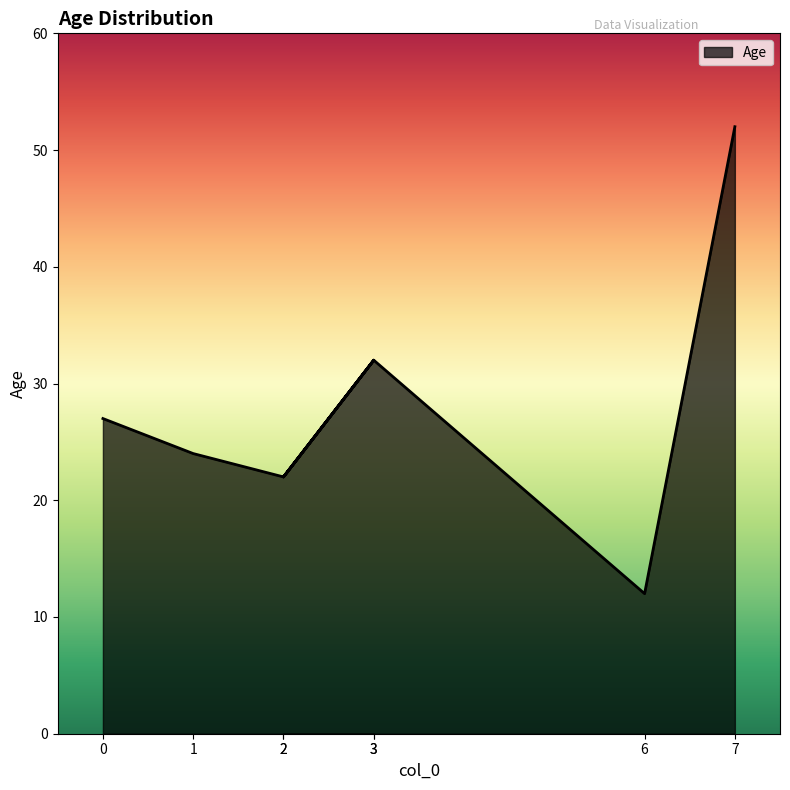

What is the difference between the maximum and minimum values?

40